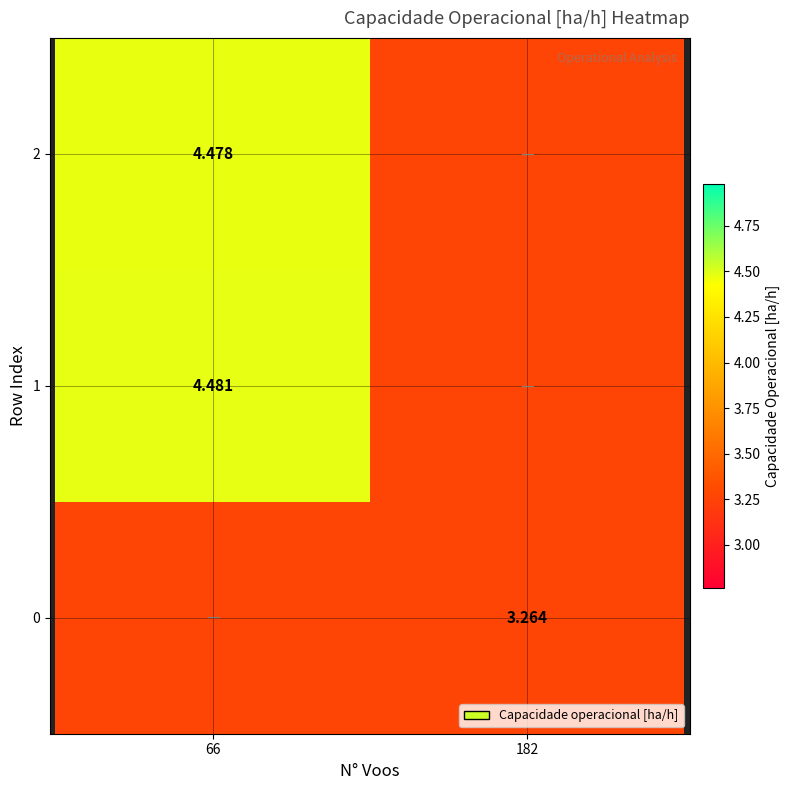

What is the sum of all 2 values?

7.7